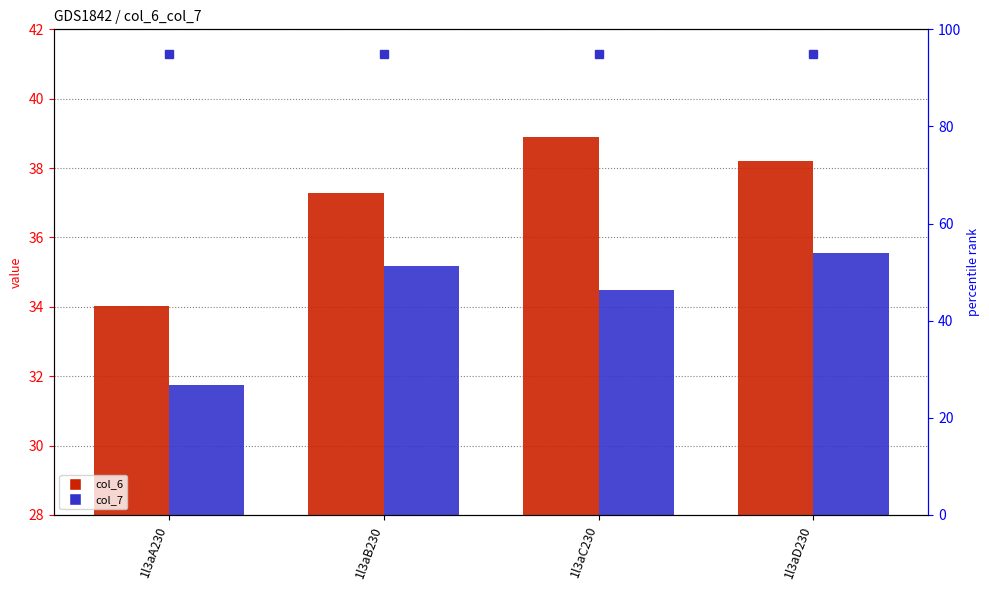

How many groups of bars are there?

4